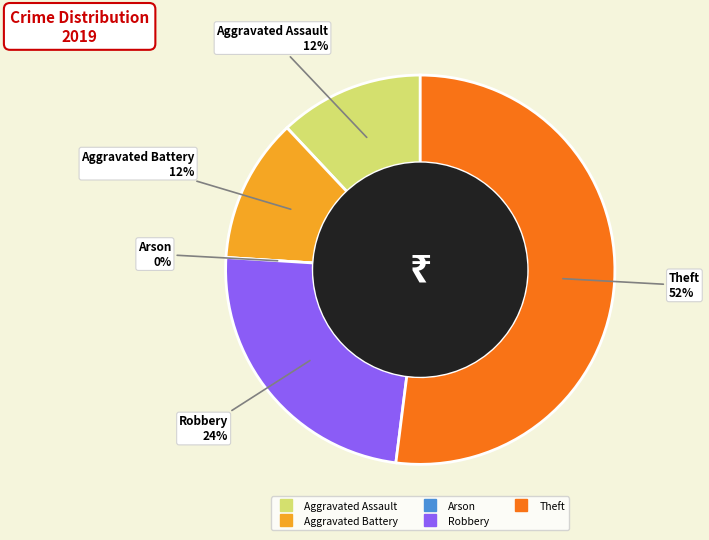

Rank the categories by value from lowest to highest.

Arson, Aggravated Assault, Aggravated Battery, Robbery, Theft